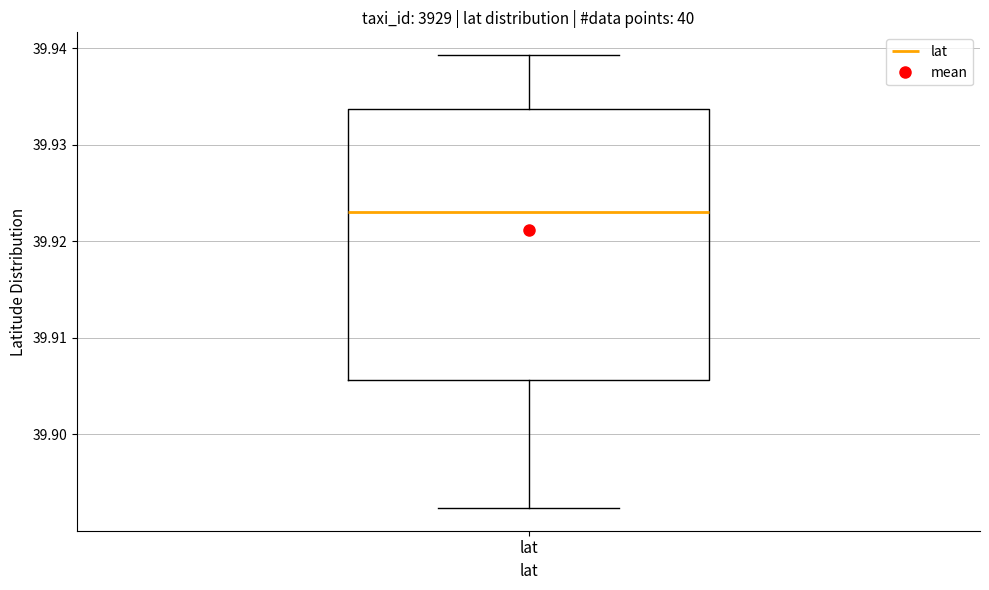

Where does the upper whisker of the box for lat end on the y-axis? The values are not printed on the chart, so give them approximately, as read against the axis.

39.939